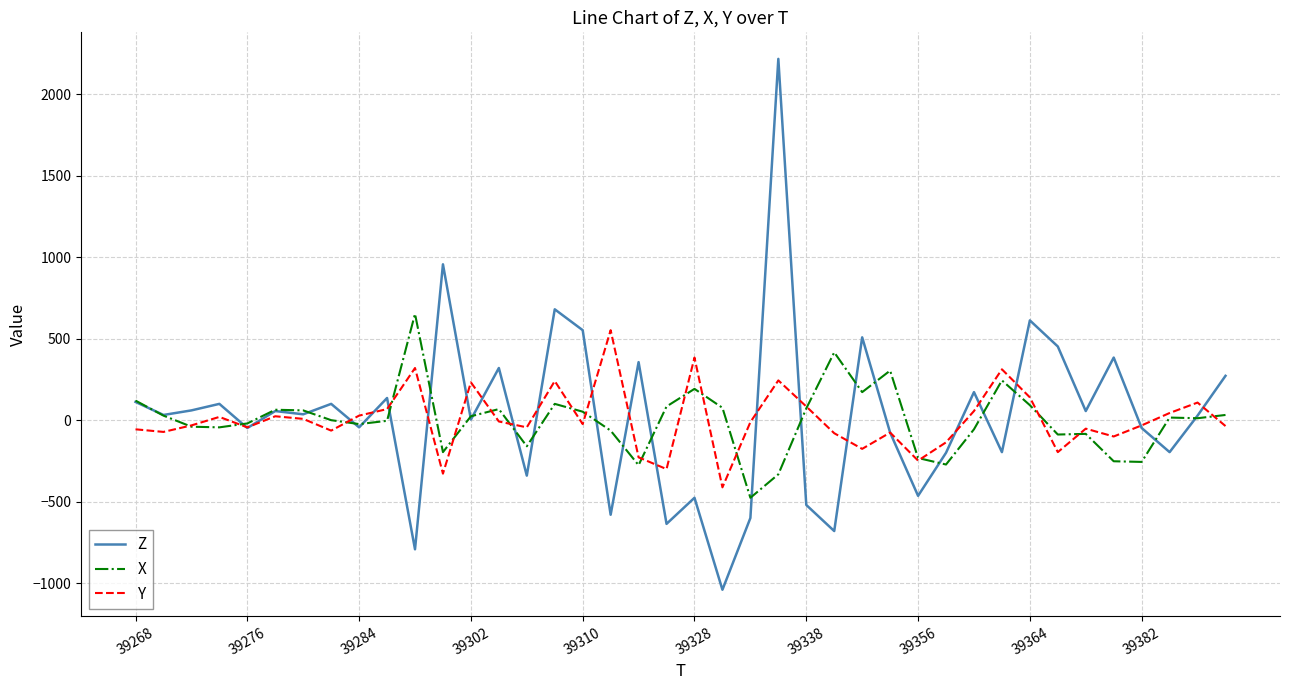

What is the lowest value of the Z series?

-1040